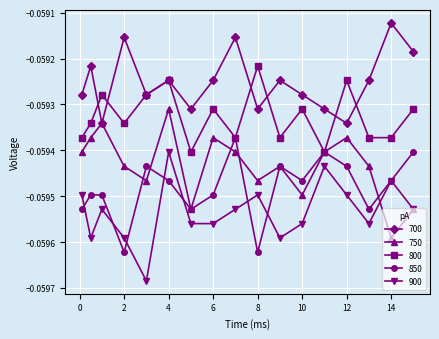

List the series in order of their overall mean, lowest first.

900, 850, 750, 800, 700